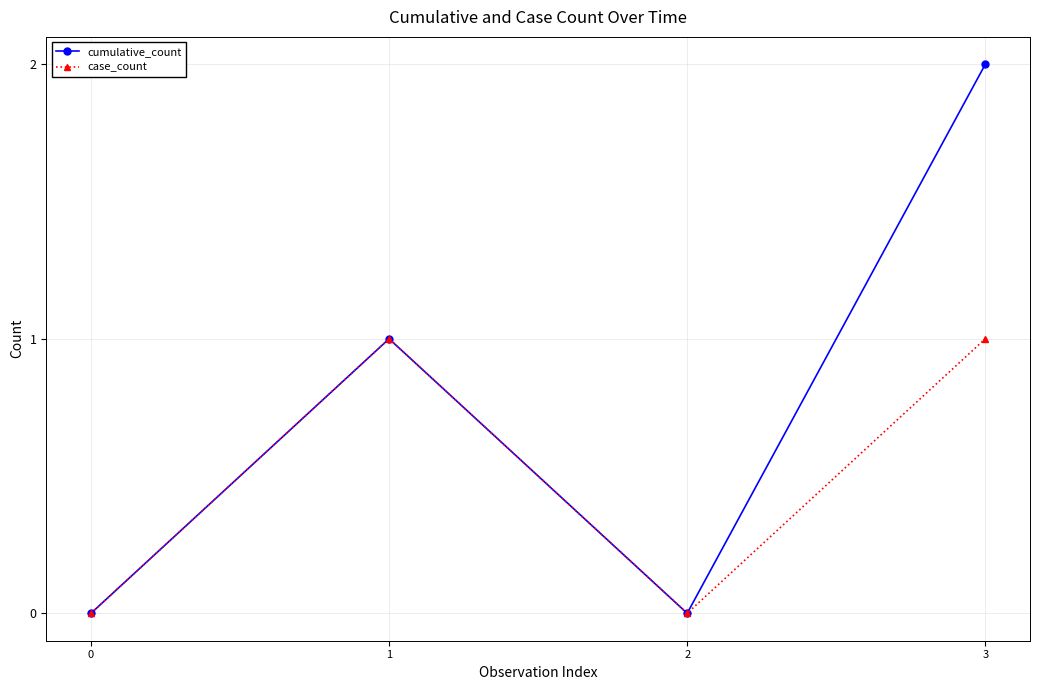

At which category does case_count reach its first local valley?

2